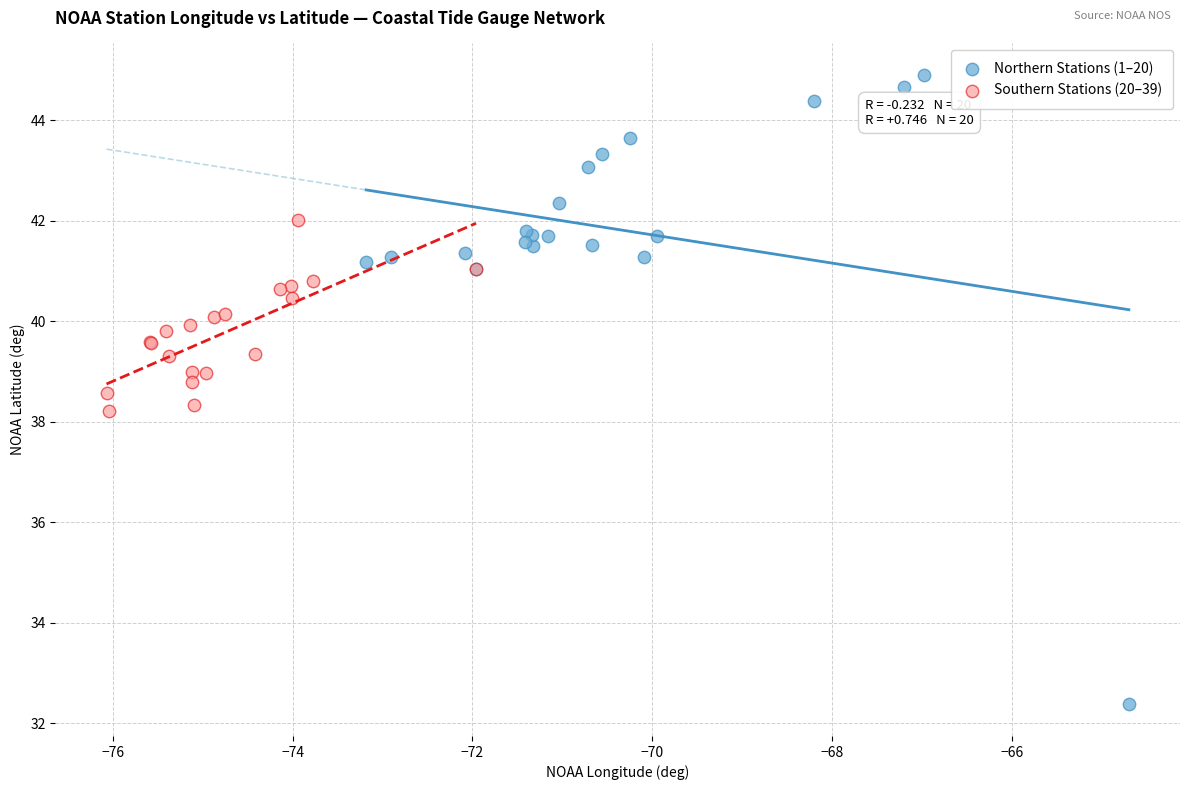

Which series reaches the maximum Y coordinate?

Northern Stations (1–20)